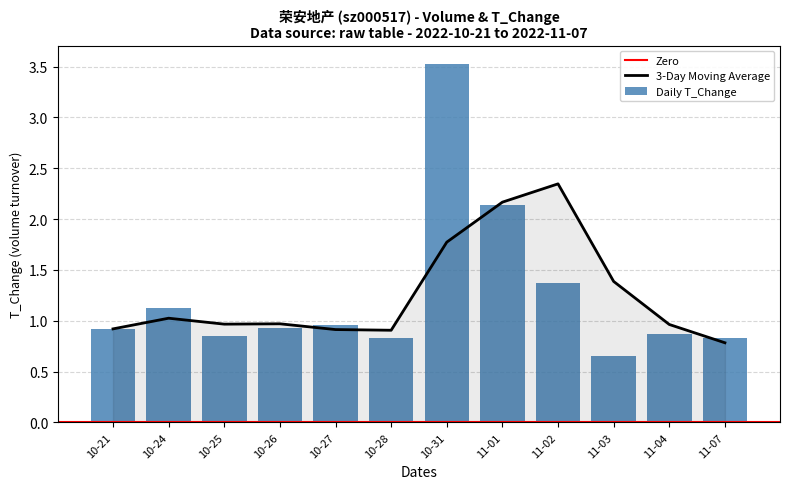

At which label is the value closest to 2?

11-01